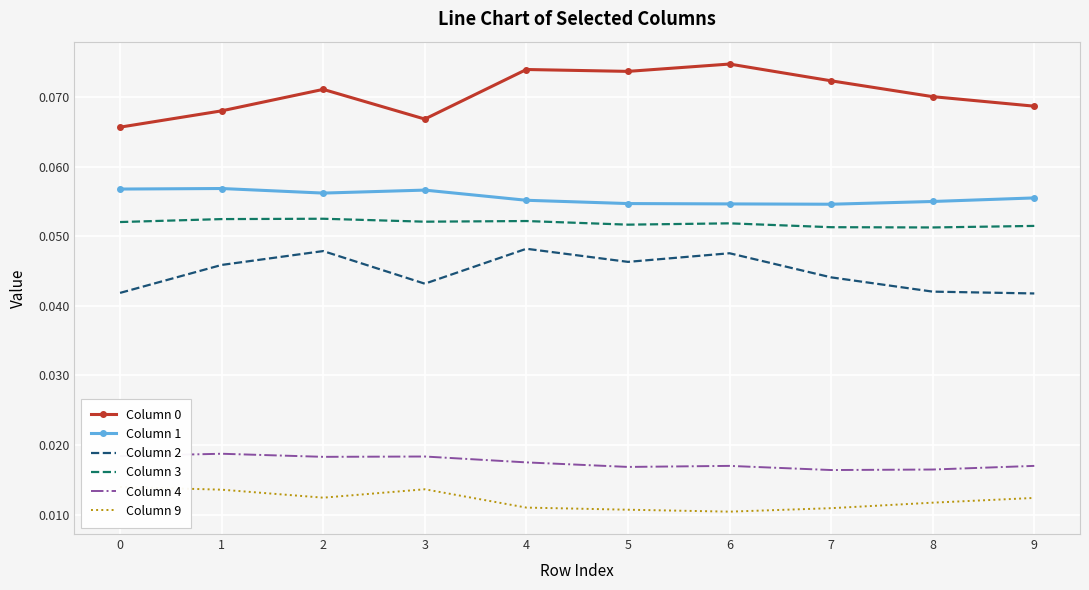

True or false: Column 4 and Column 1 intersect in this chart.

False